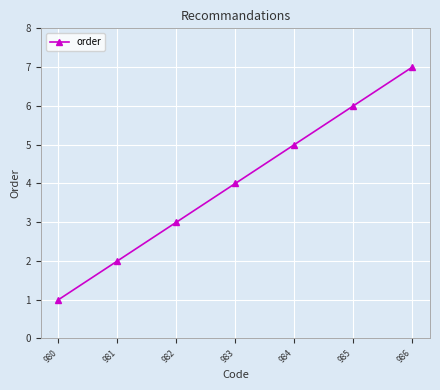

What is the approximate value at 986?

7